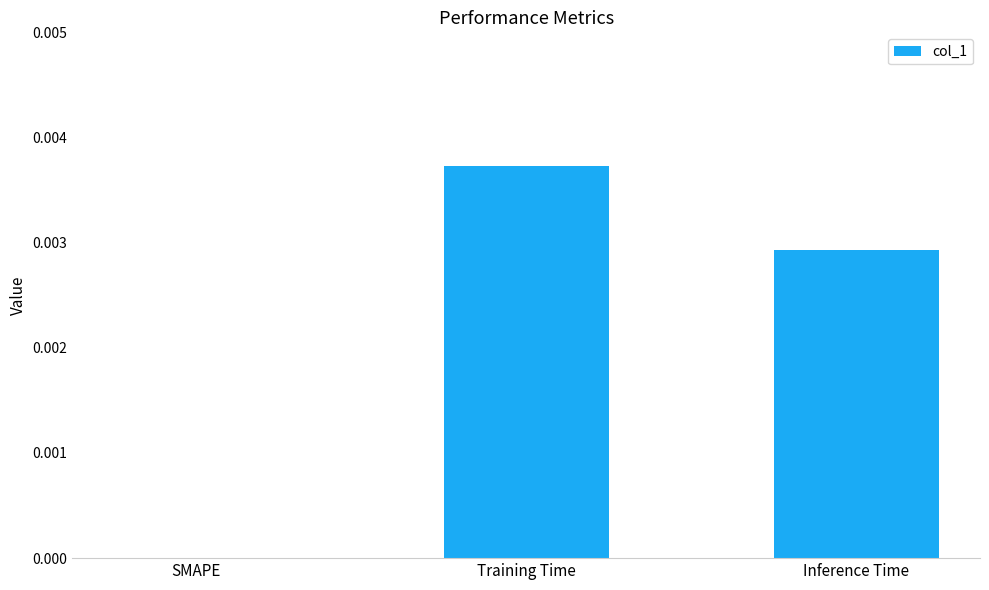

At which category does the chart reach its peak across all series?

Training Time